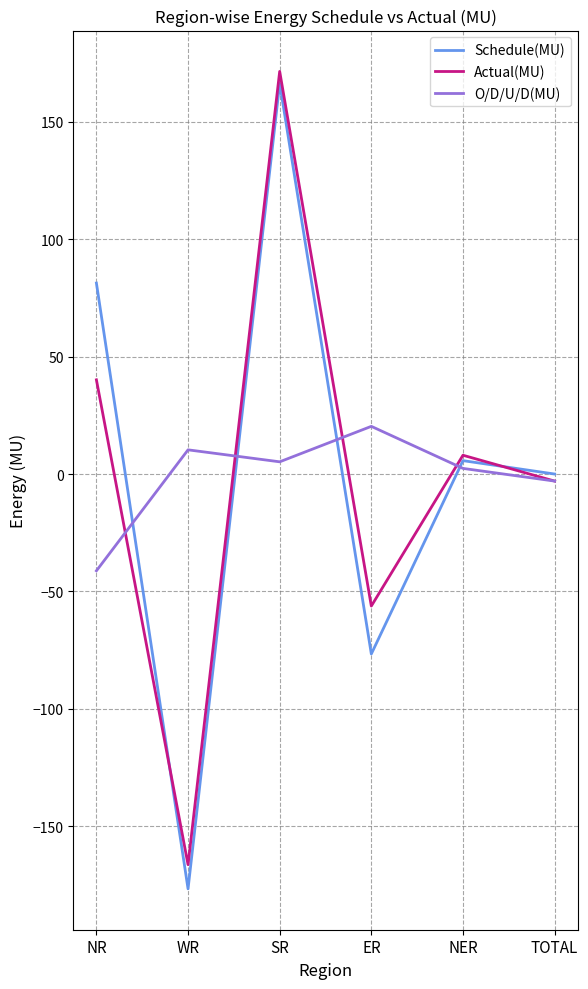

What is the difference between the maximum and minimum values in the O/D/U/D(MU) series?

61.5